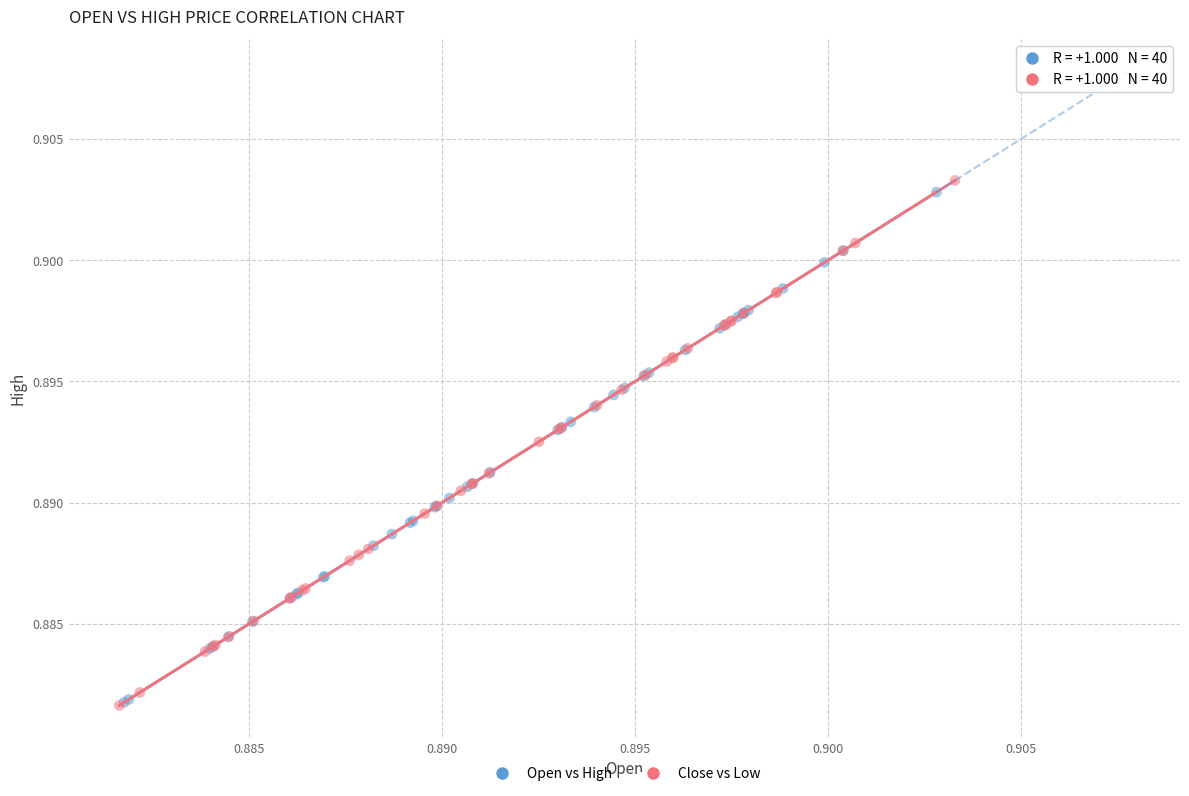

Which series has the largest Y range (max minus min)?

Close vs Low